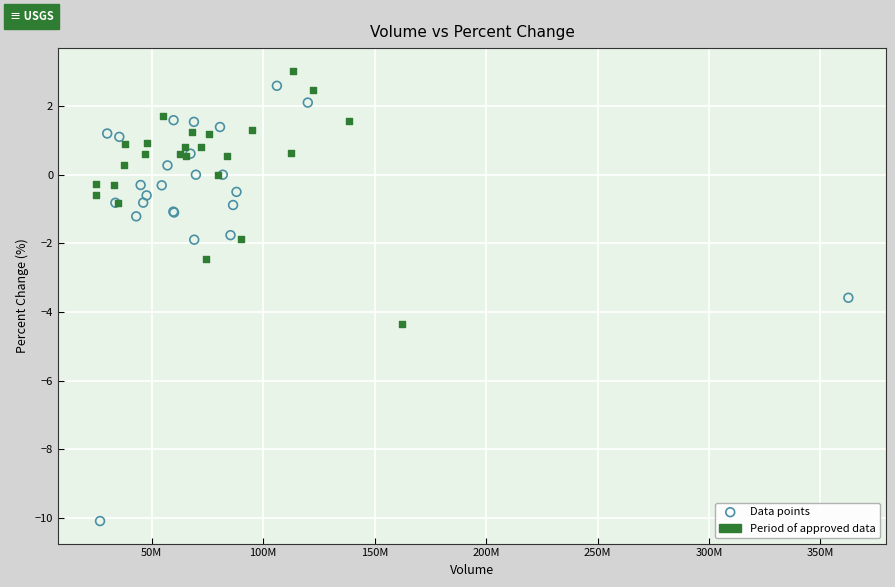

Which series contains the highest Y value?

Period of approved data